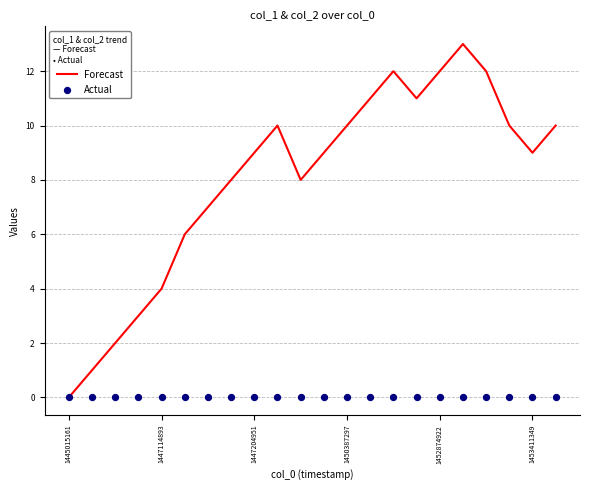

Which series reaches the minimum Y coordinate?

Forecast